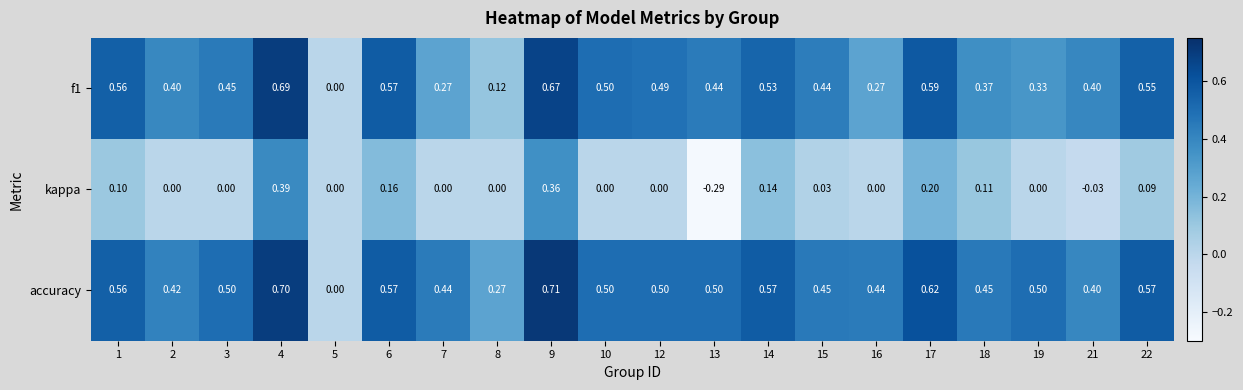

Which series has the largest total across all categories?

accuracy